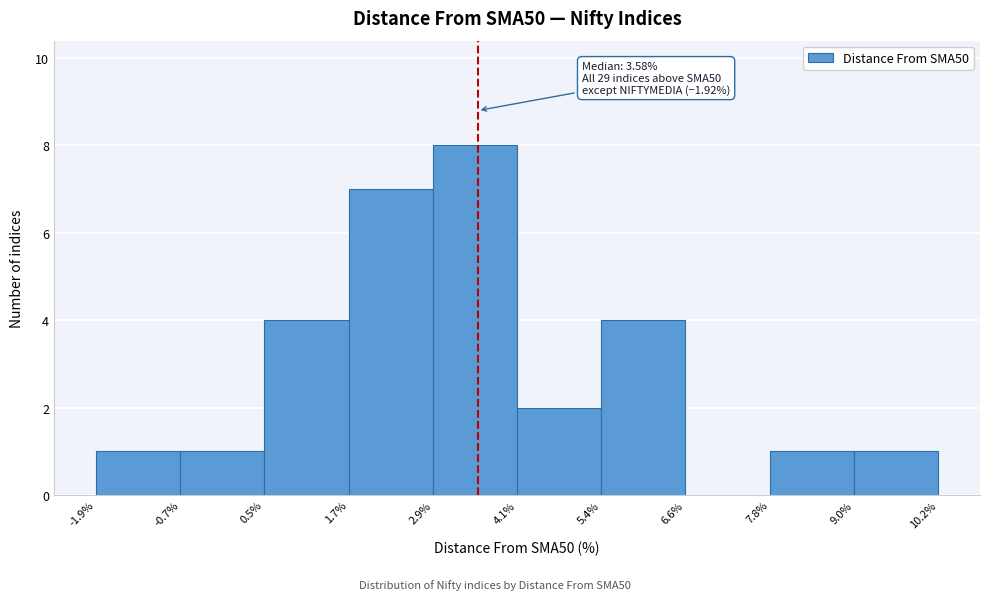

Which range on the x-axis has the tallest bar?

2.9% to 4.1%